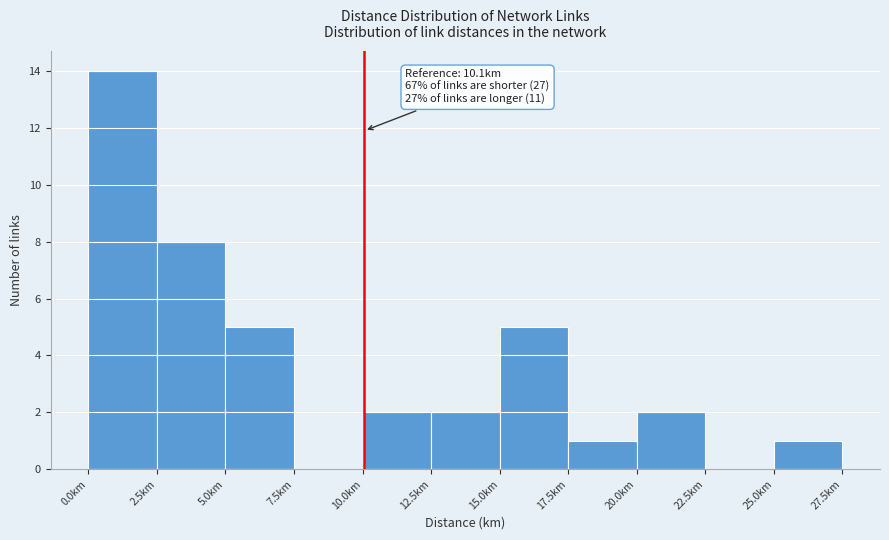

Over which range of the x-axis is the bar tallest?

0.0 to 2.5